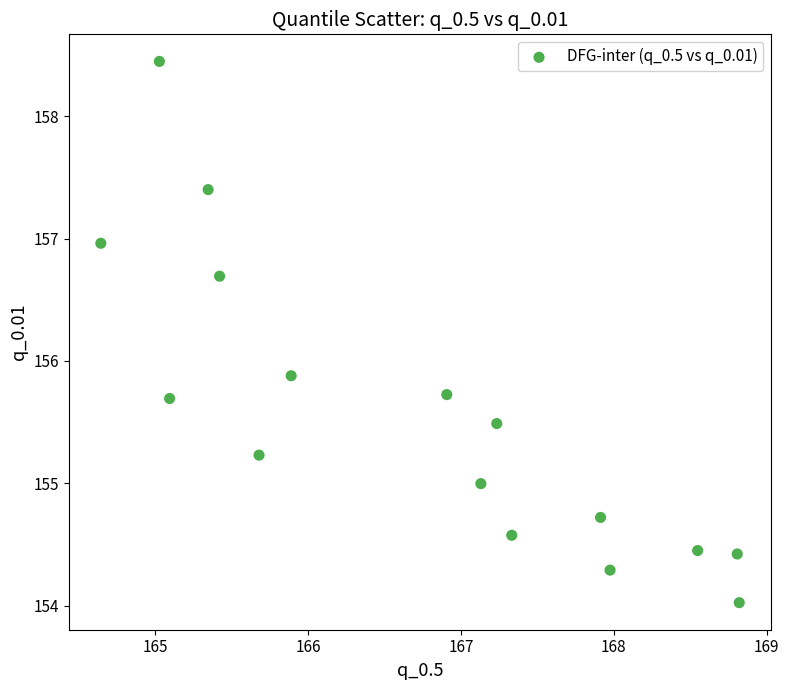

What is the range of Y values (max minus min)?

4.4